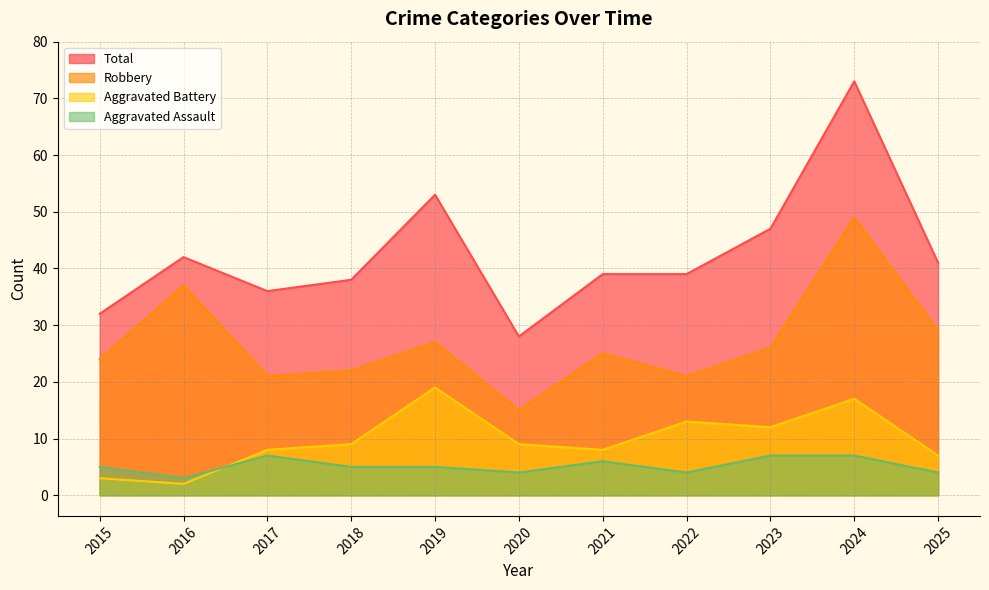

Rank the series at 2015 from lowest to highest value.

Aggravated Battery, Aggravated Assault, Robbery, Total